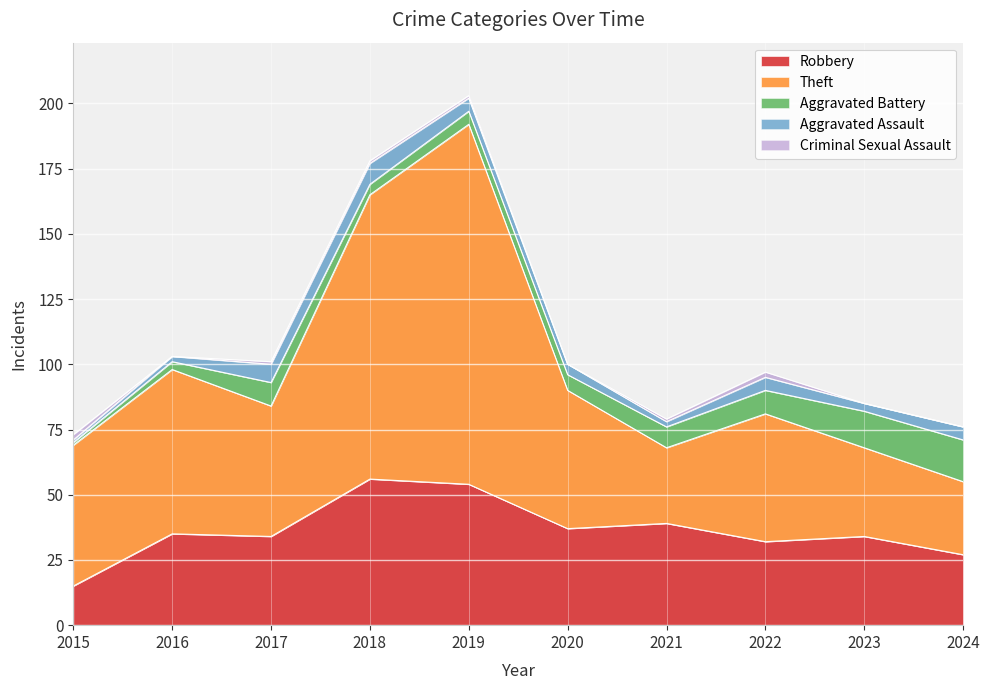

Reading right to left, extract all data points from this chart.

Robbery: 27	34	32	39	37	54	56	34	35	15
Theft: 28	34	49	29	53	138	109	50	63	54
Aggravated Battery: 16	14	9	8	6	5	4	9	3	1
Aggravated Assault: 5	3	5	2	4	5	8	7	2	1
Criminal Sexual Assault: 0	0	2	1	0	1	1	1	0	2